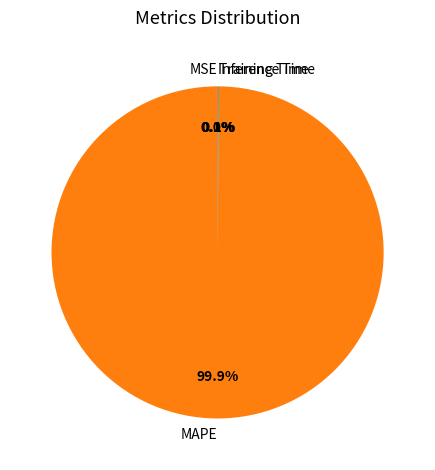

Which slice is the largest?

MAPE